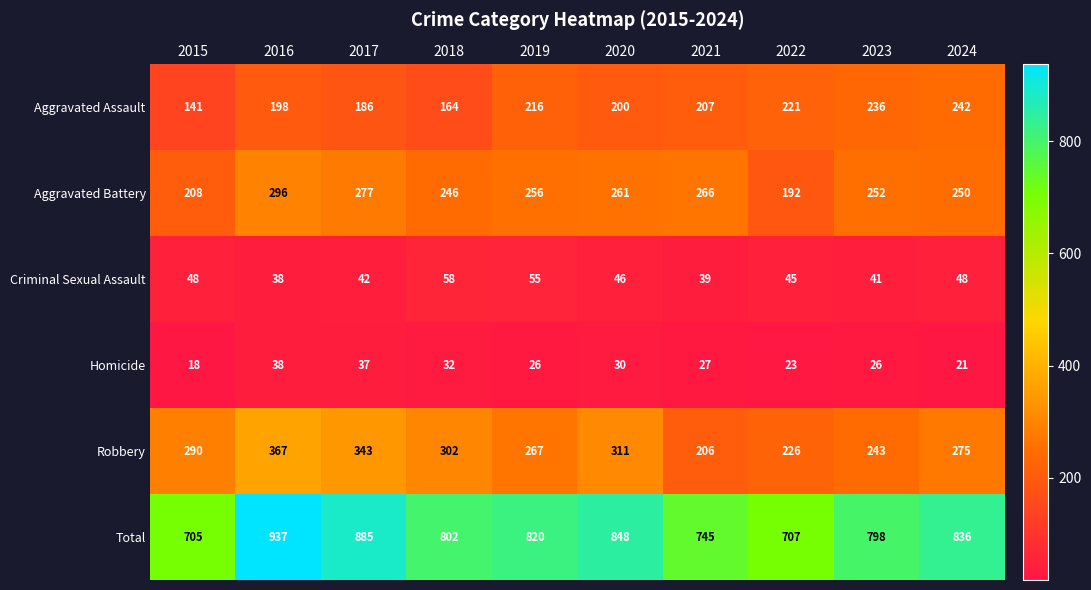

At which label does Aggravated Battery first exceed 256?

2016